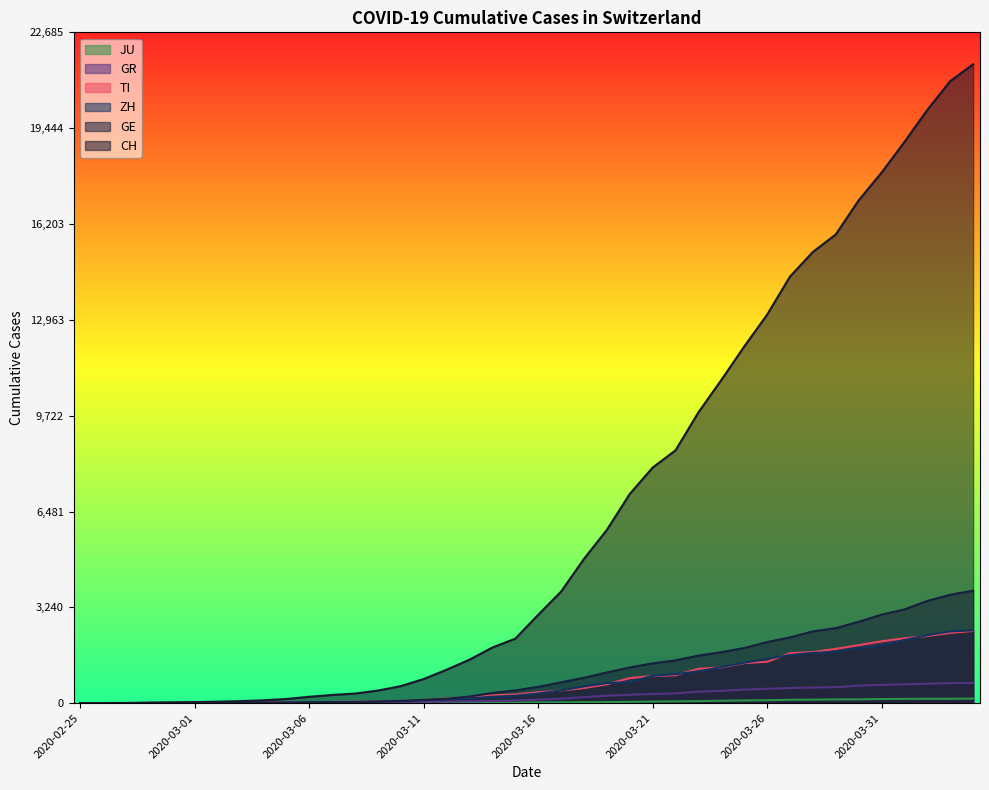

Does the chart display data point markers on the line(s)?

No